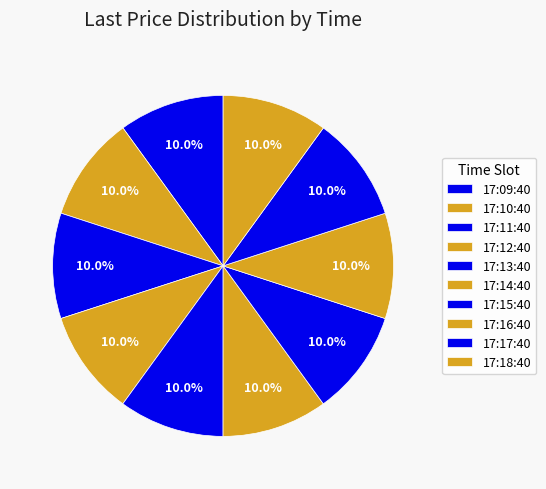

How many slices are in this pie chart?

10